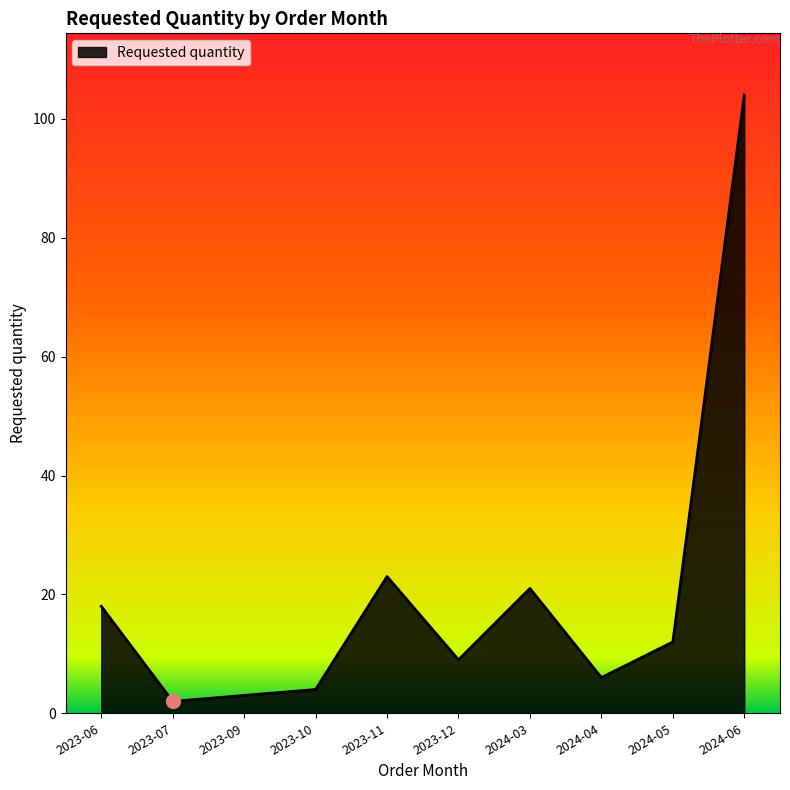

What is the minimum value shown in the chart?

2